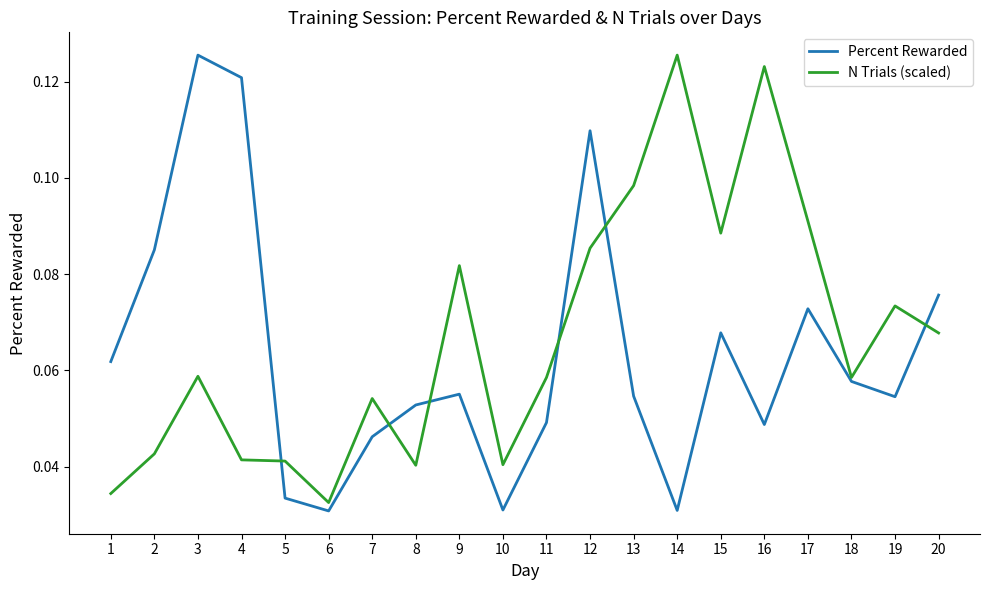

Is it true that Percent Rewarded equals 0.0 at 13?

False